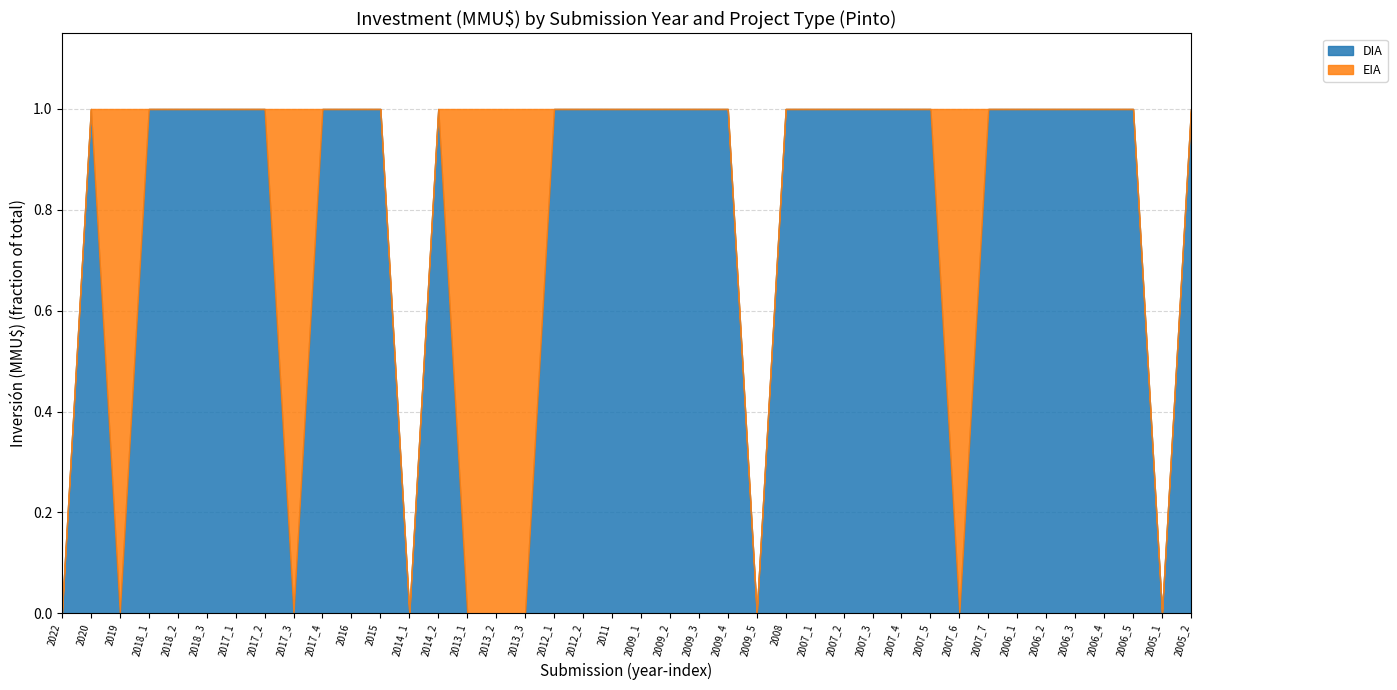

True or false: DIA has more than 1 interior local peaks.

True